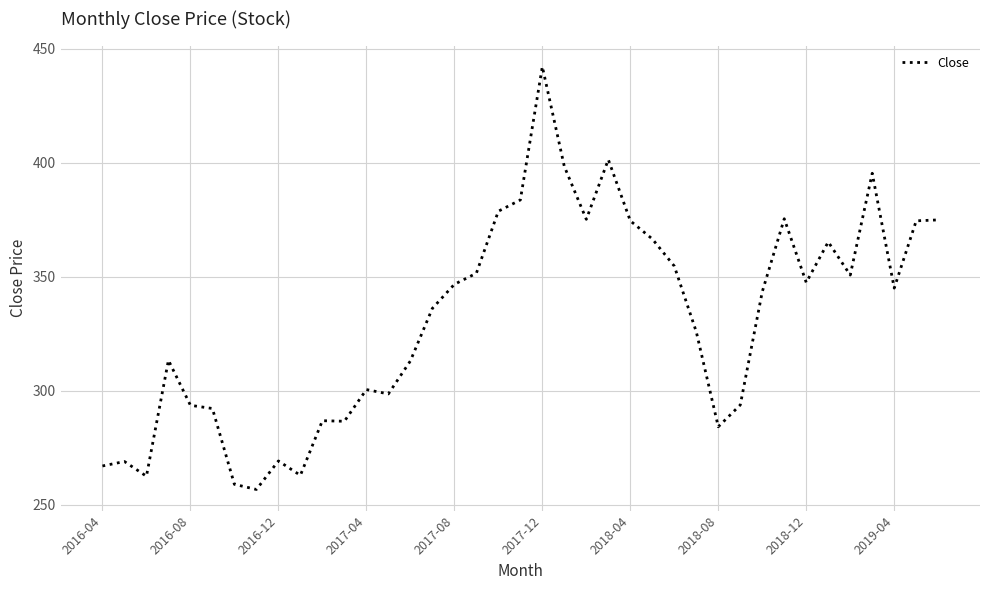

What is the smallest value displayed?

256.8